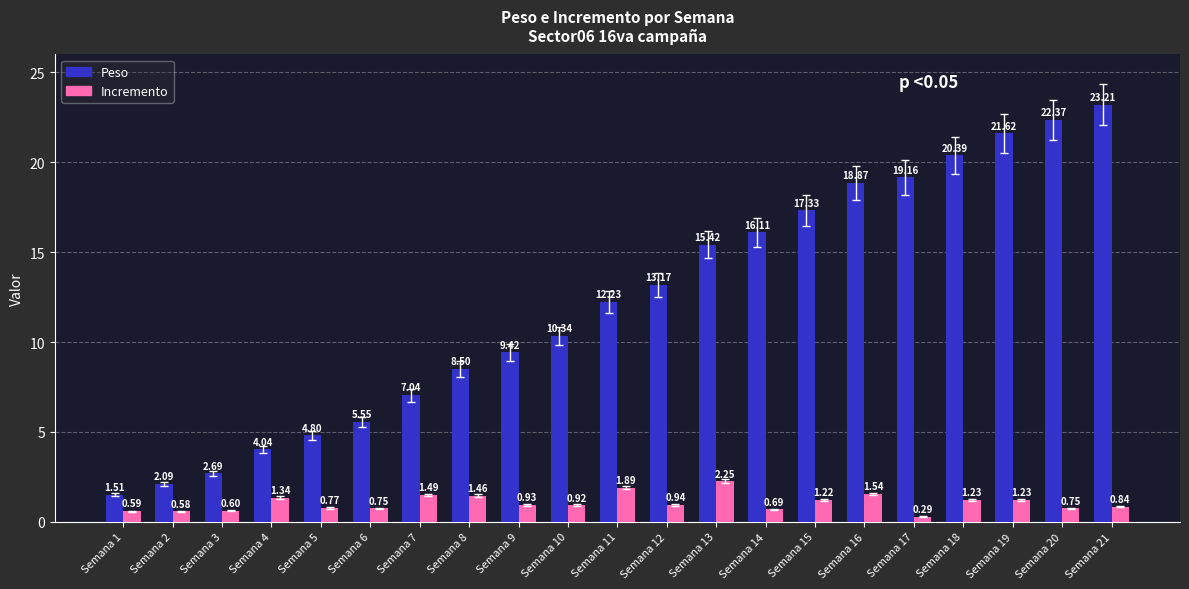

Is it true that Incremento equals 0.7 at Semana 13?

False